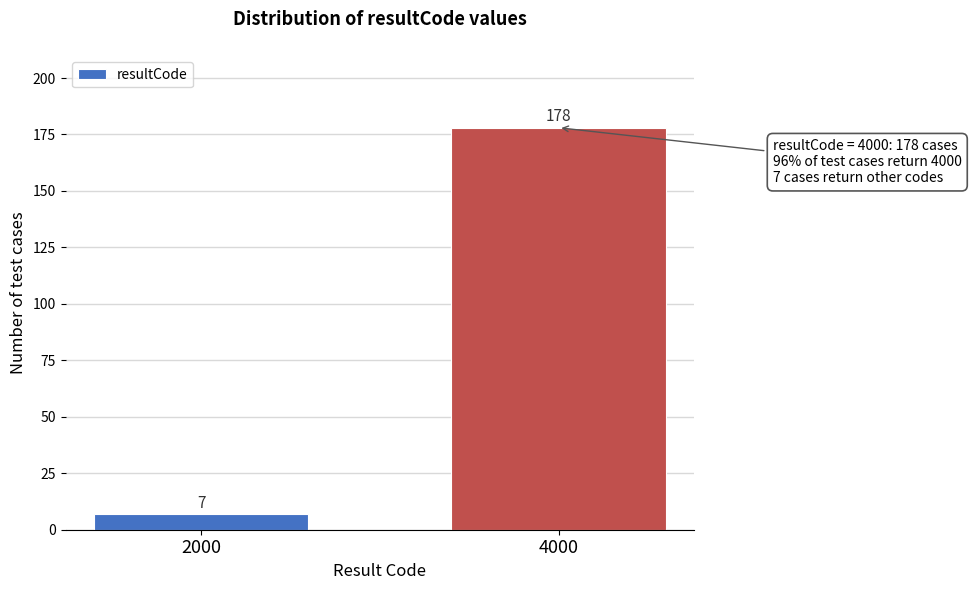

Reading right to left, extract all data points from this chart.

178	7